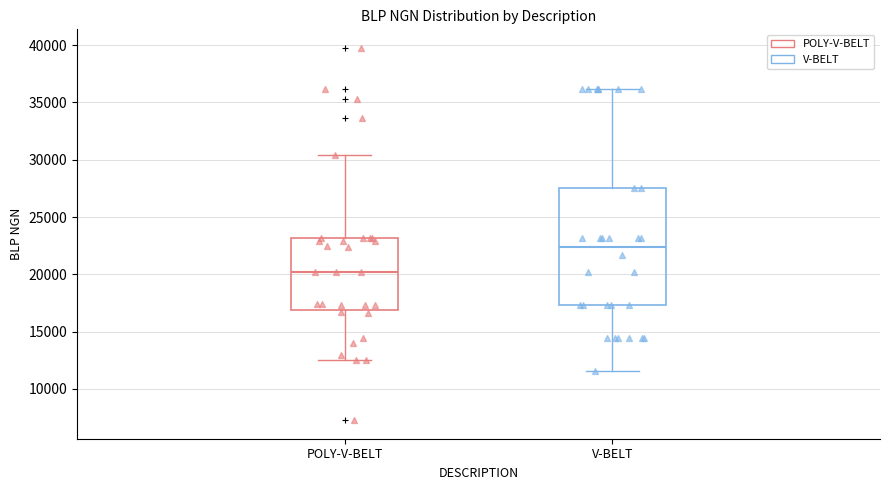

Reading left to right, read every box against the y-axis: the position of its median line, the range the box covers, and the ends of its whiskers. The values are not printed on the chart, so give them approximately, as read against the axis.

POLY-V-BELT: median 20000, box 17000 to 23000, whiskers 12500 to 30500
V-BELT: median 22500, box 17500 to 27500, whiskers 11500 to 36000